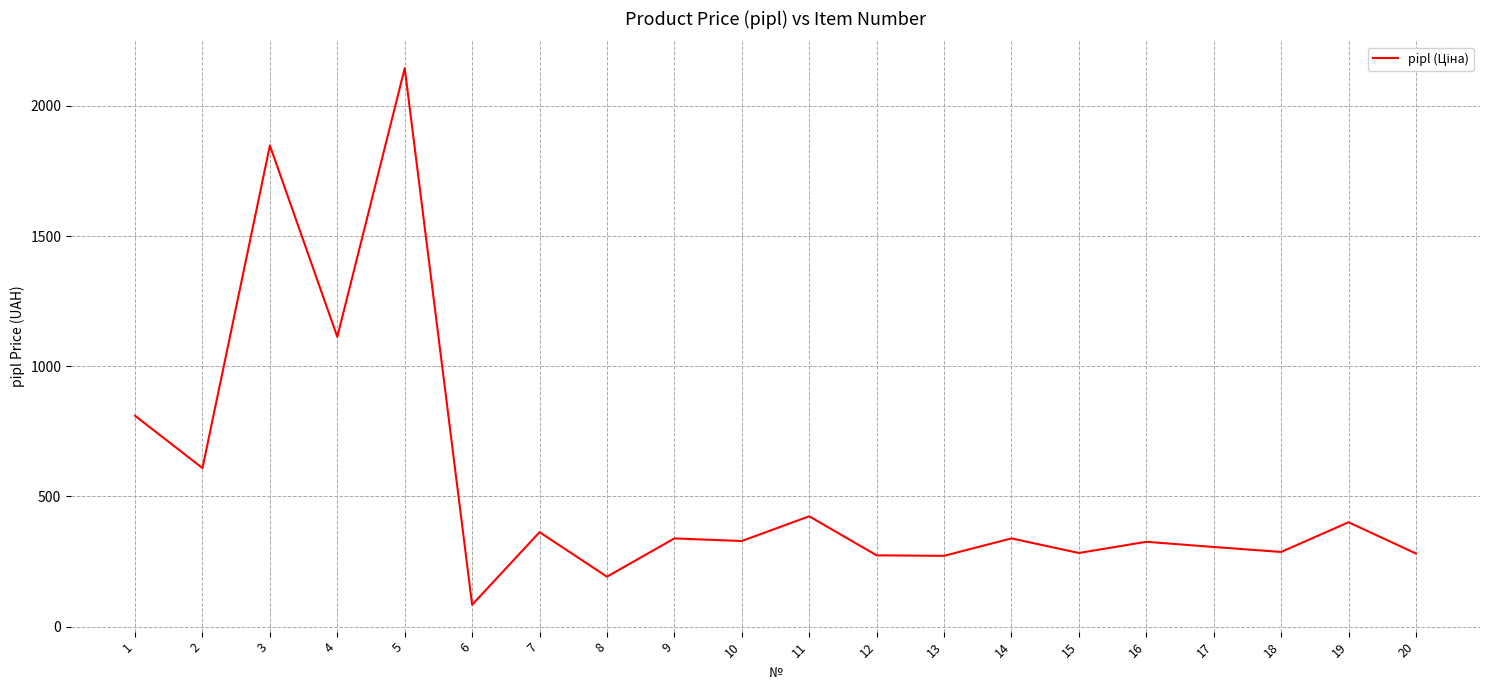

Approximately how many times larger is the value at 15 compared to 10?

0.9